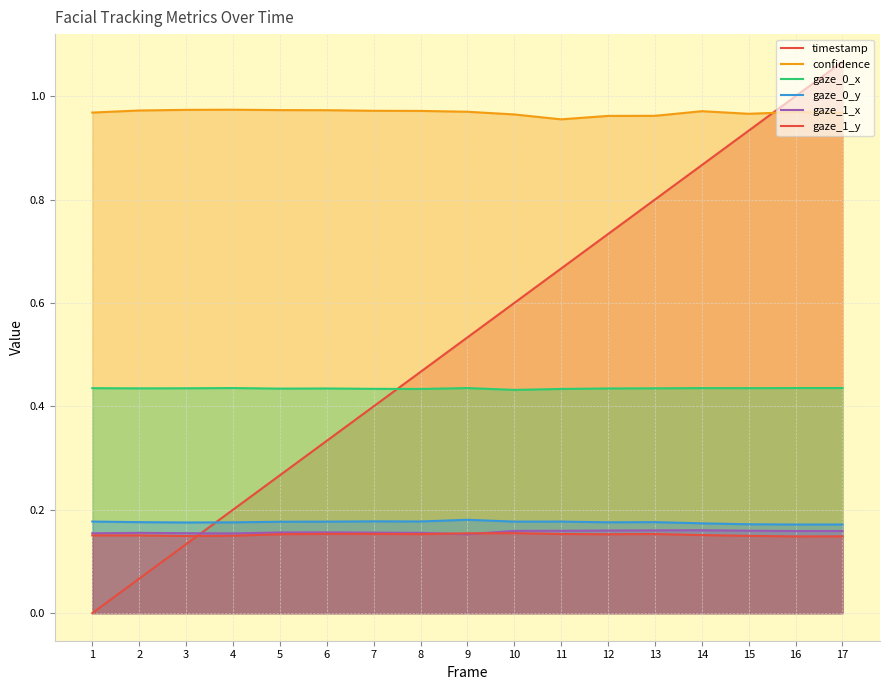

What is the difference between the second highest and minimum values in the timestamp series?

1.0